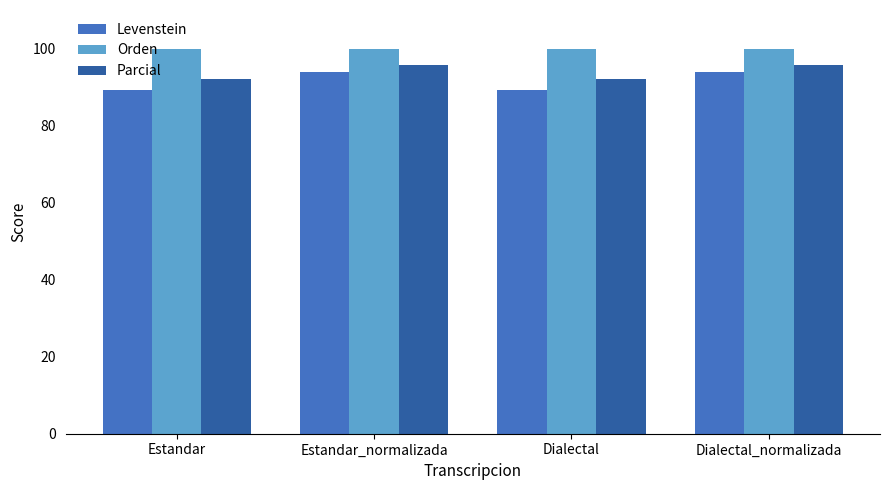

Is it true that Levenstein equals 89.3 at Dialectal?

True